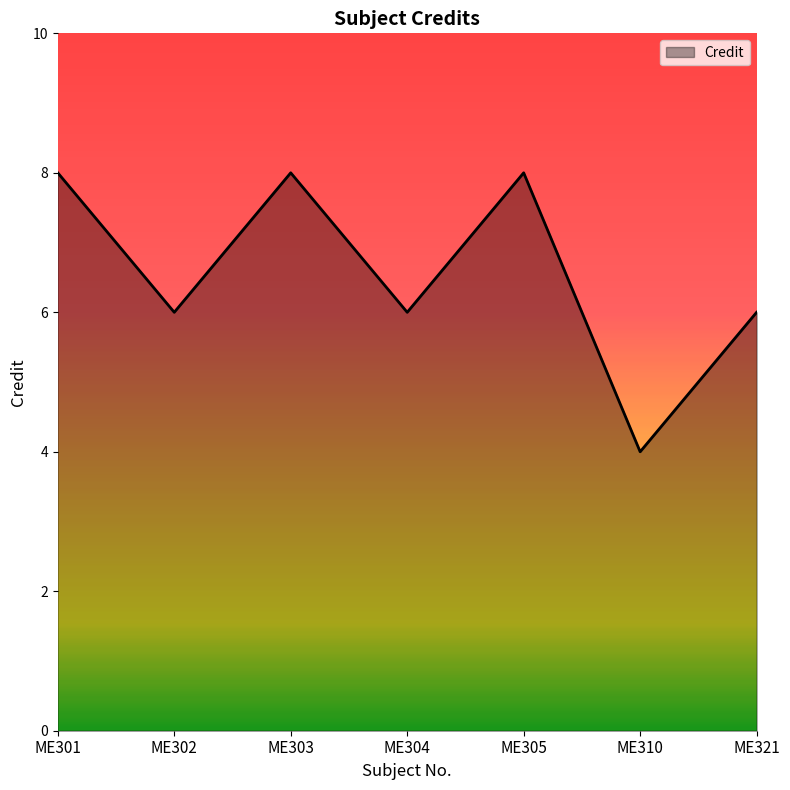

What is the difference between the values at ME305 and ME321?

2